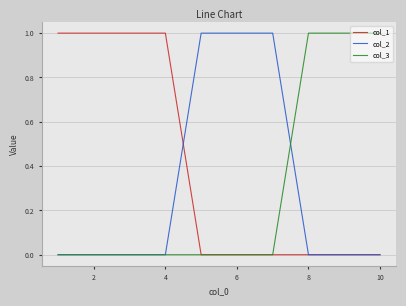

How many lines are shown in the chart?

3